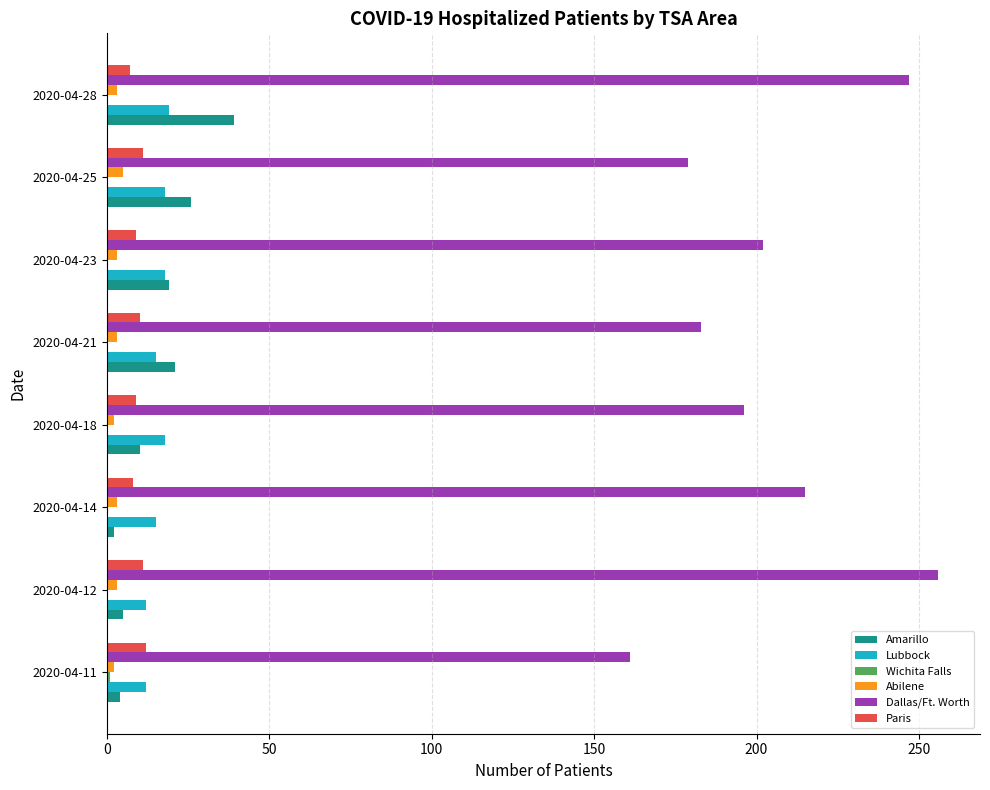

Which series has the largest total across all categories?

Dallas/Ft. Worth